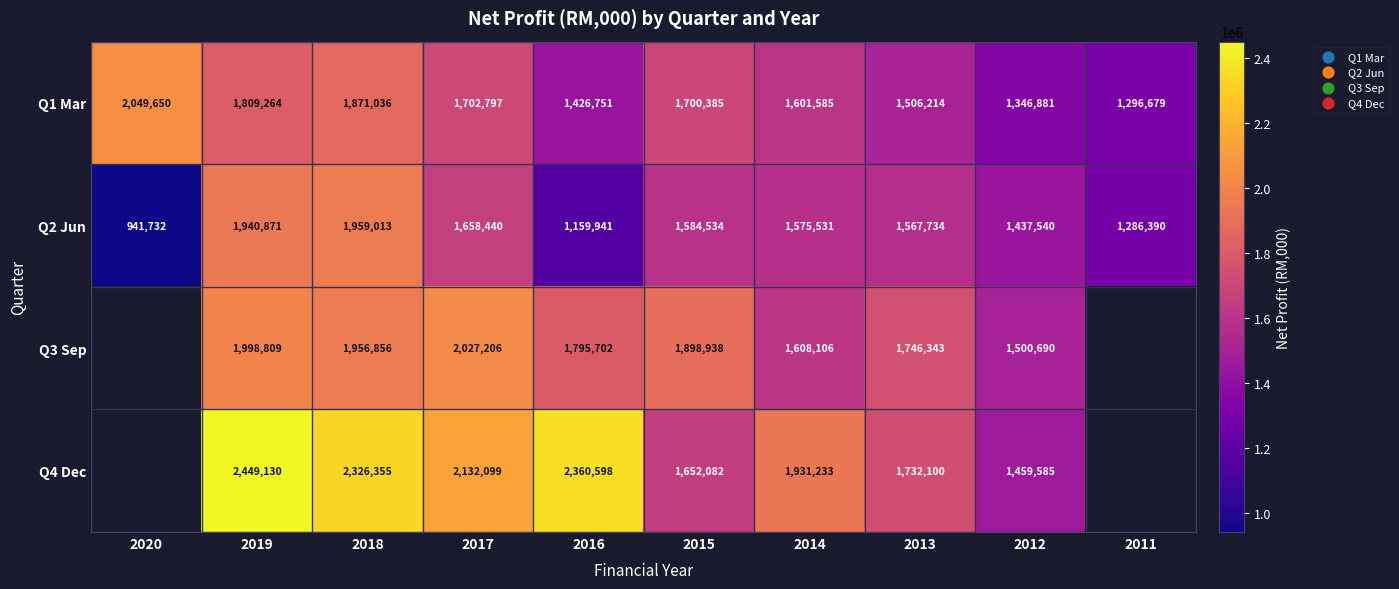

At which category is the sum across all series the highest?

2019